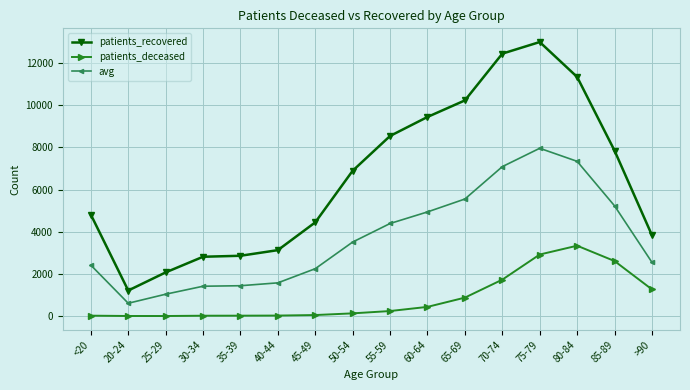

True or false: patients_recovered and avg cross at least once.

False